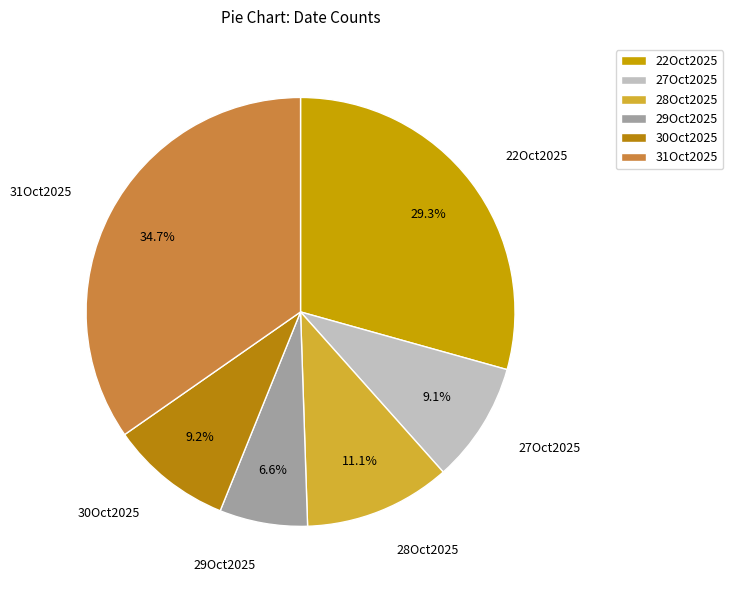

Approximately how many times larger is the value at 22Oct2025 compared to 31Oct2025?

0.8